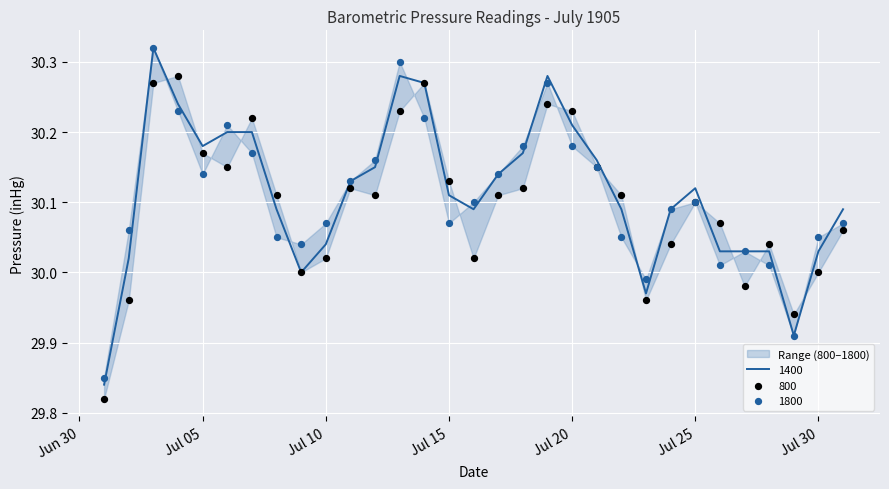

Which series has the largest total across all categories?

1400